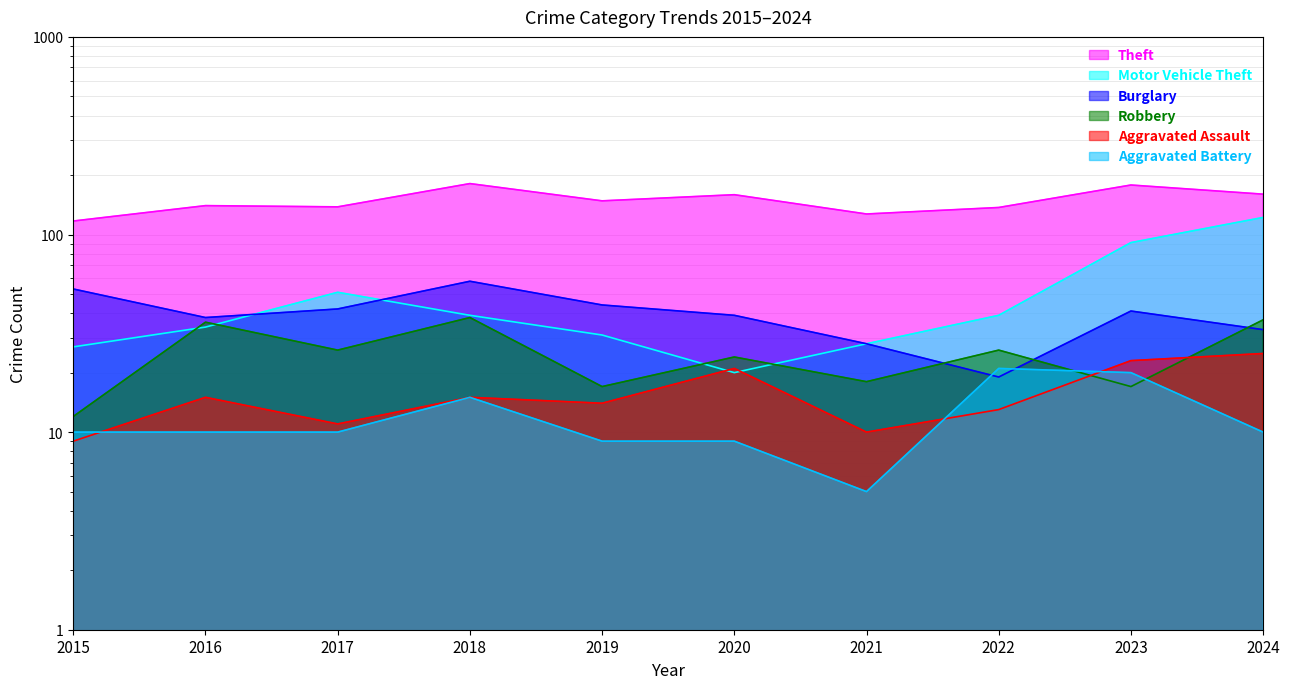

Is the value of Aggravated Assault at 2021 greater than the value of Robbery at 2016?

No